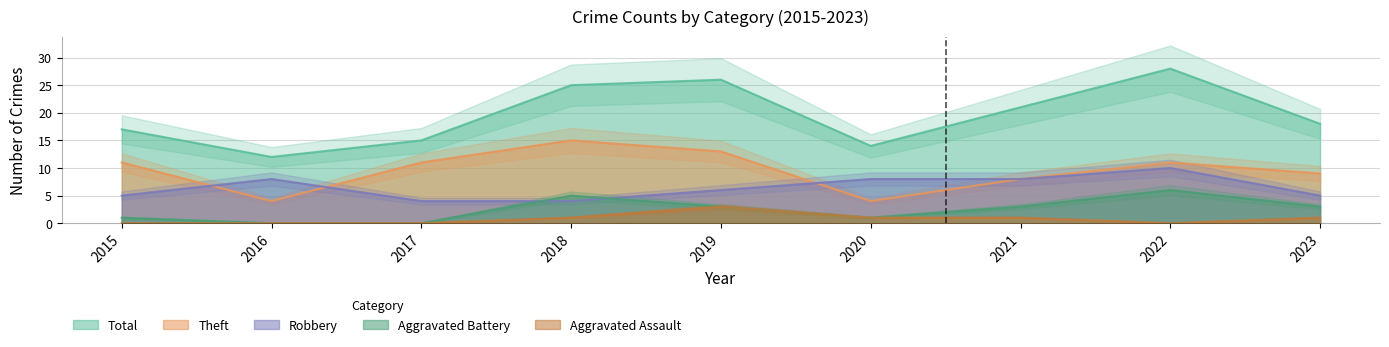

How many values in the Robbery series exceed 6?

4